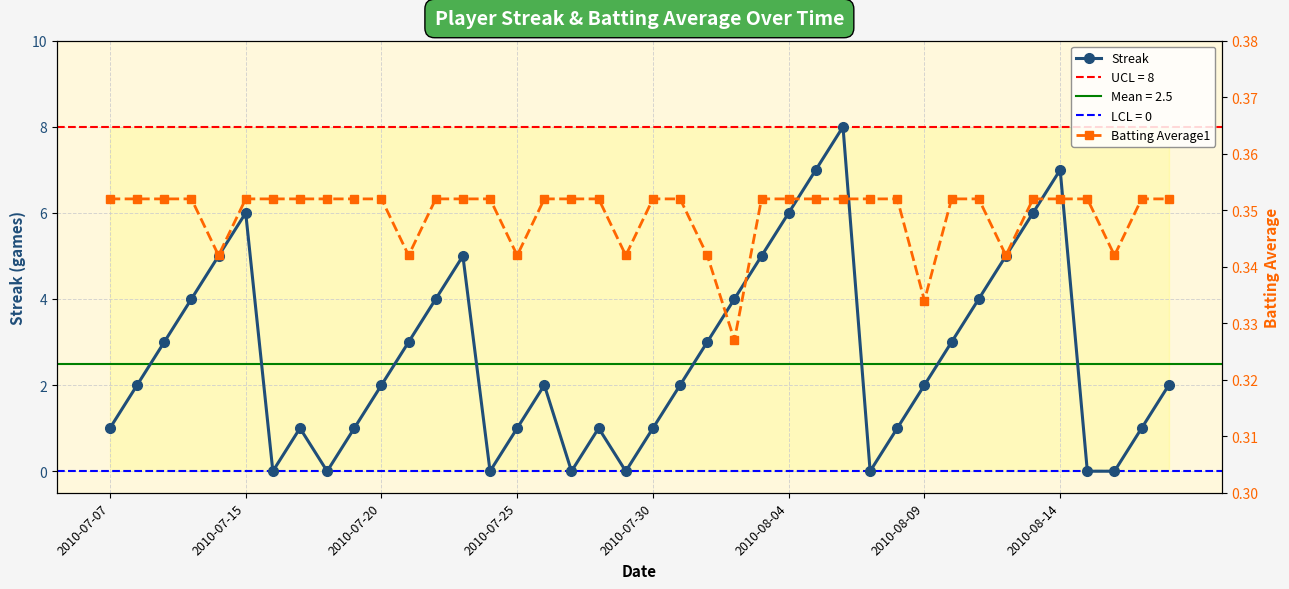

Which series has the largest range (max minus min)?

Streak